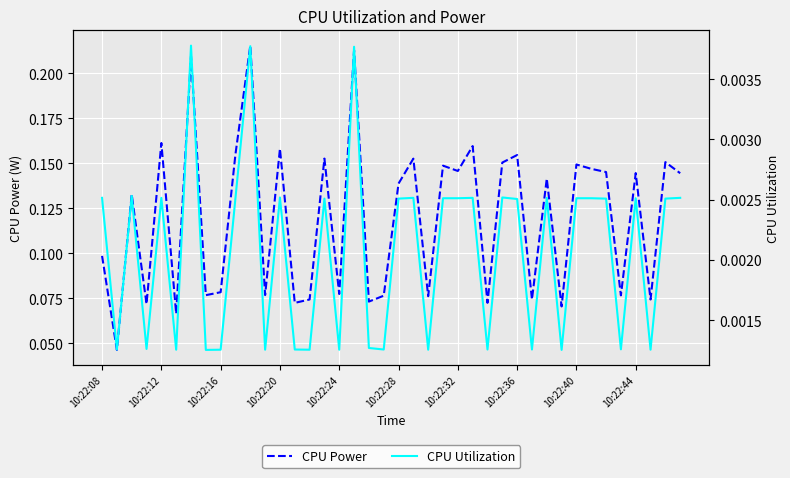

Reading left to right, extract all data points from this chart.

CPU Power: 0.1	0.0	0.1	0.1	0.2	0.1	0.2	0.1	0.1	0.2	0.2	0.1	0.2	0.1	0.1	0.2	0.1	0.2	0.1	0.1	0.1	0.2	0.1	0.1	0.1	0.2	0.1	0.2	0.2	0.1	0.1	0.1	0.1	0.1	0.1	0.1	0.1	0.1	0.2	0.1
CPU Utilization: 0.0	0.0	0.0	0.0	0.0	0.0	0.0	0.0	0.0	0.0	0.0	0.0	0.0	0.0	0.0	0.0	0.0	0.0	0.0	0.0	0.0	0.0	0.0	0.0	0.0	0.0	0.0	0.0	0.0	0.0	0.0	0.0	0.0	0.0	0.0	0.0	0.0	0.0	0.0	0.0